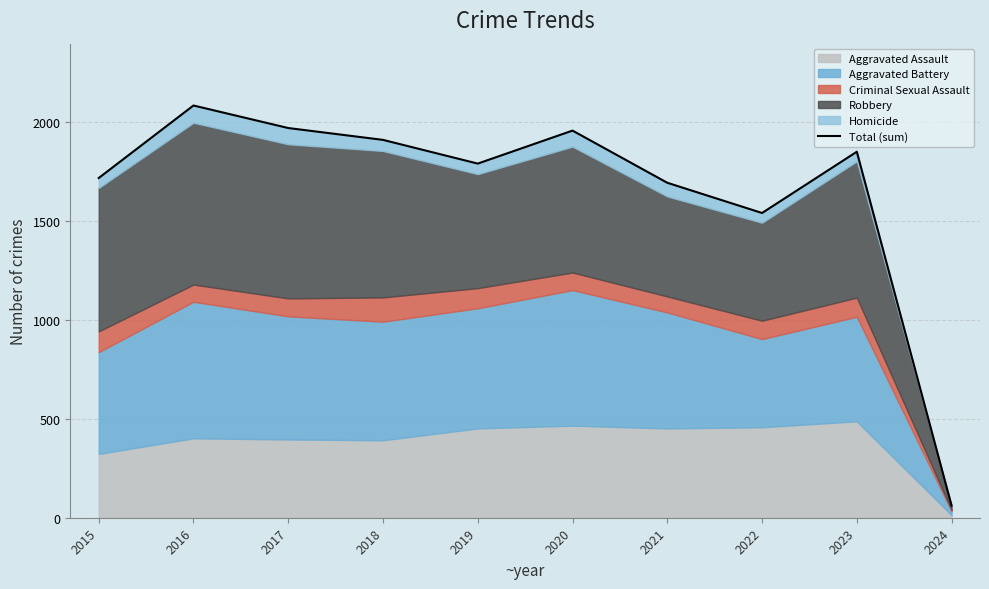

What is the difference between the maximum and minimum values?

2025